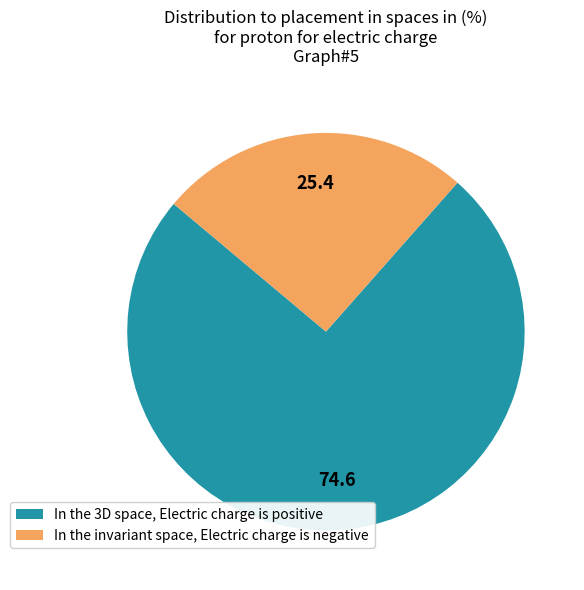

Combined, do In the 3D space, Electric charge is positive and In the invariant space, Electric charge is negative account for over 50%?

Yes